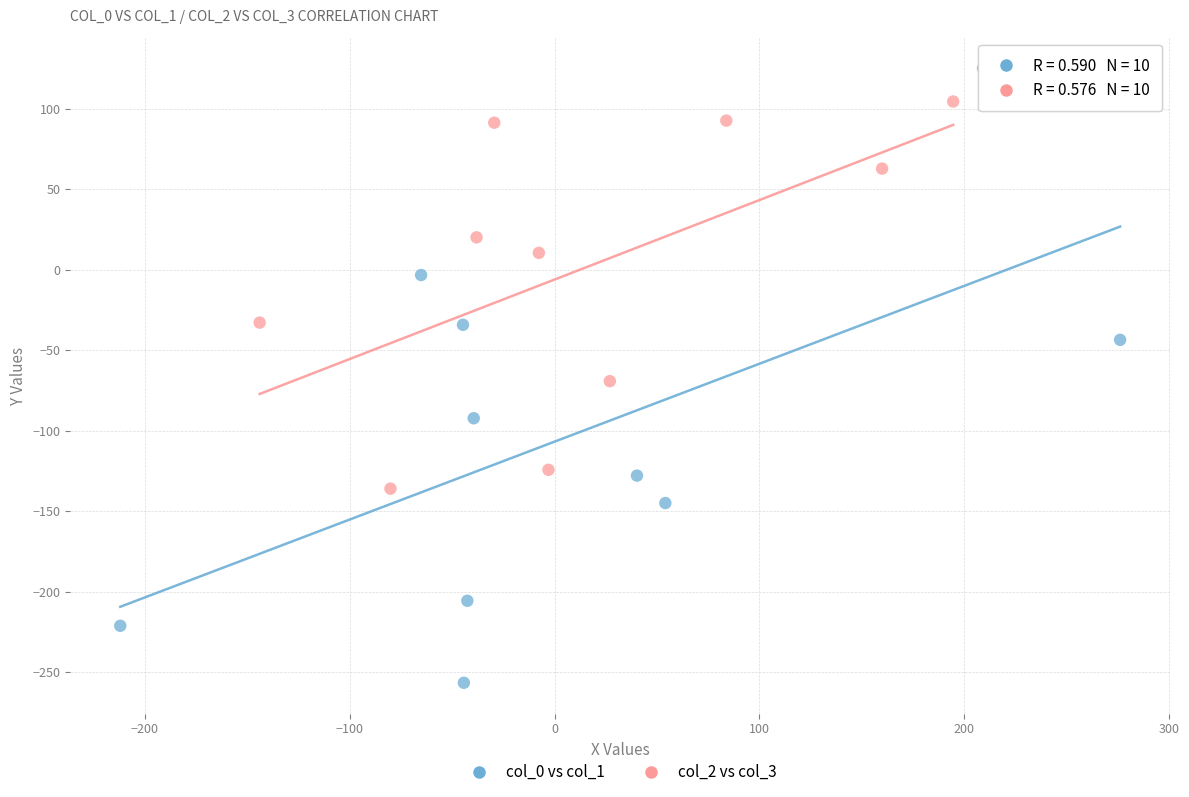

Which series reaches the maximum Y coordinate?

col_0 vs col_1